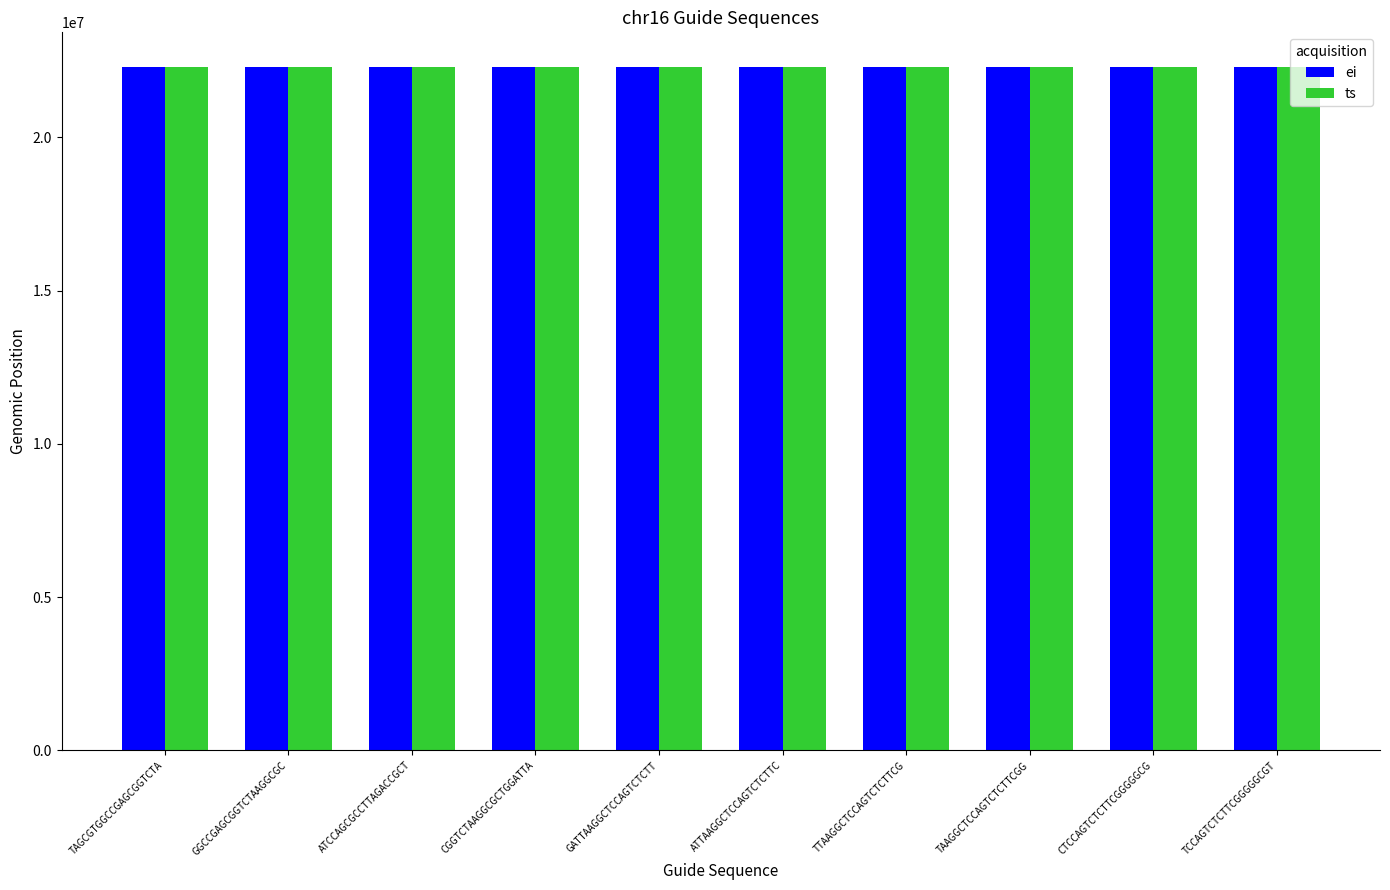

What is the label of the 7th bar from the left?

TTAAGGCTCCAGTCTCTTCG